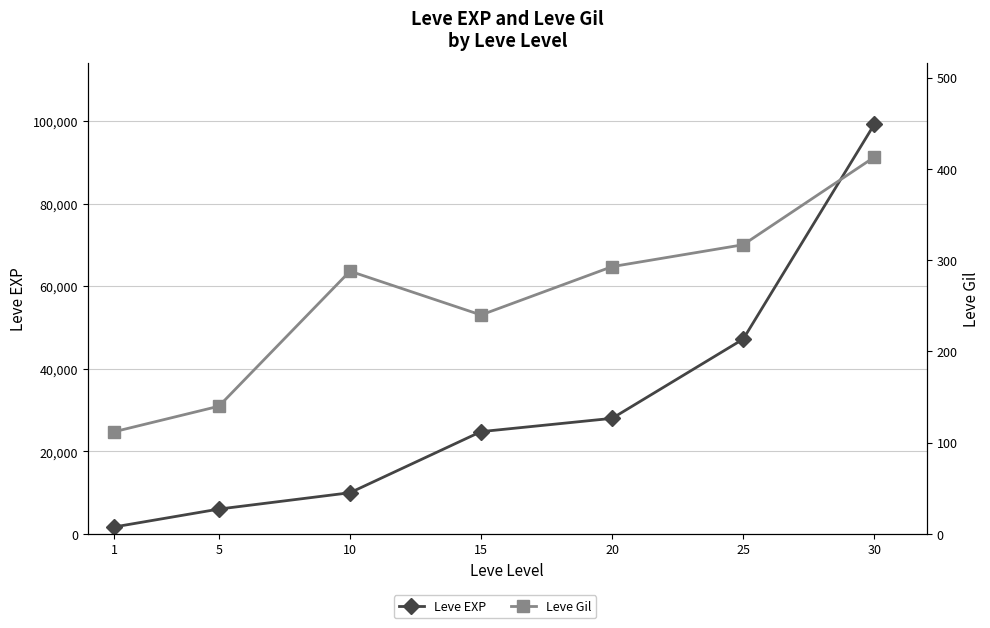

What is the spread (max minus min) of values at 15?

24550